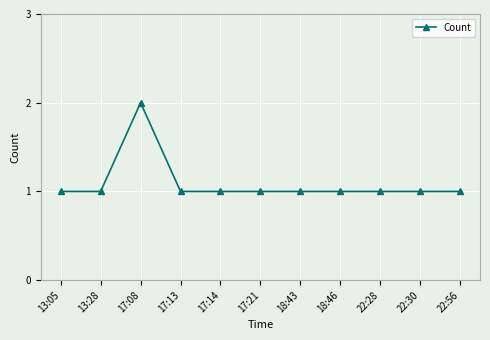

Is it true that the value at 22:56 is 1?

True